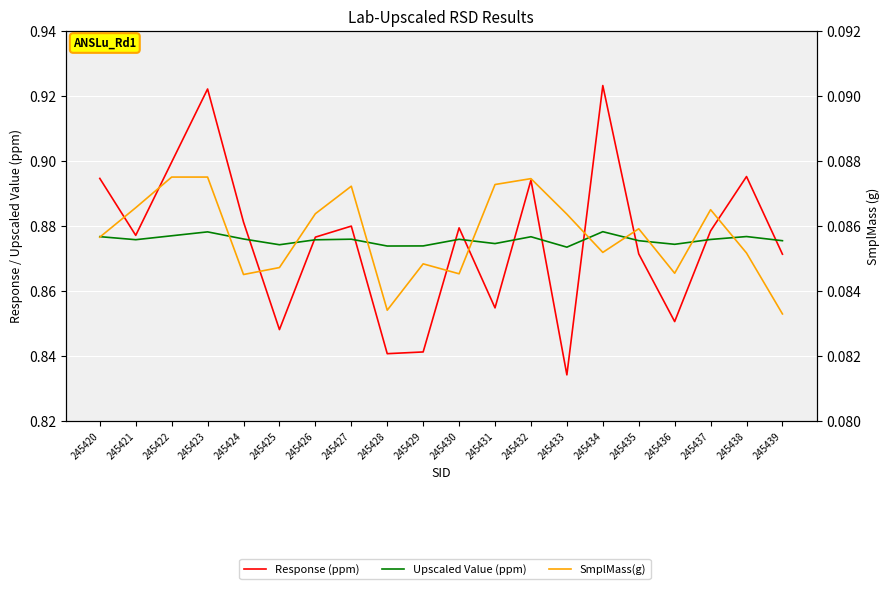

Where is Response (ppm) nearest to the value 0?

245433